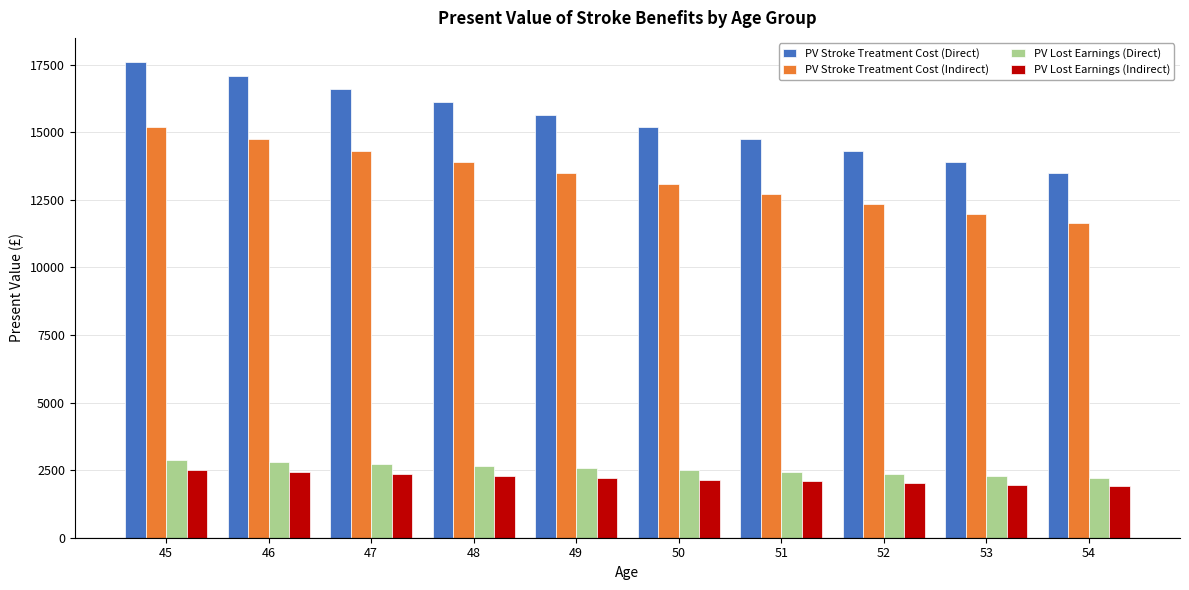

Which series changed the most between 46 and 47?

PV Stroke Treatment Cost (Direct)